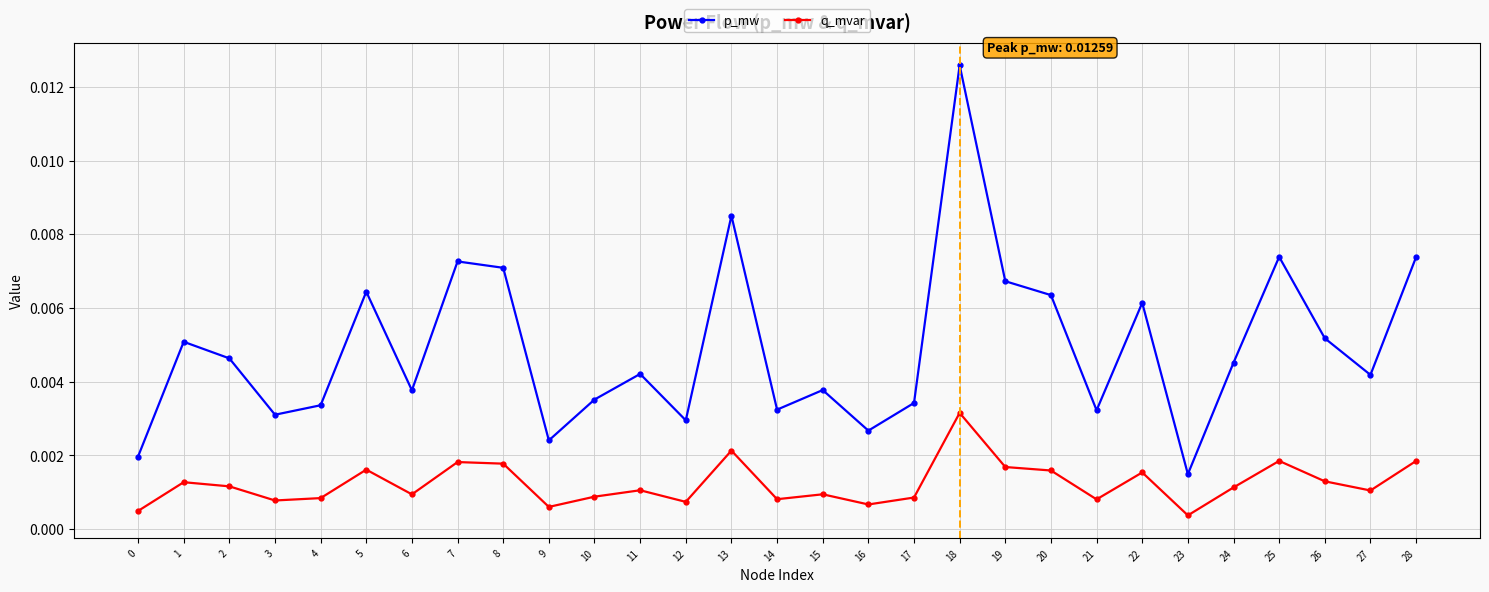

List the series in order of their overall mean, highest first.

p_mw, q_mvar